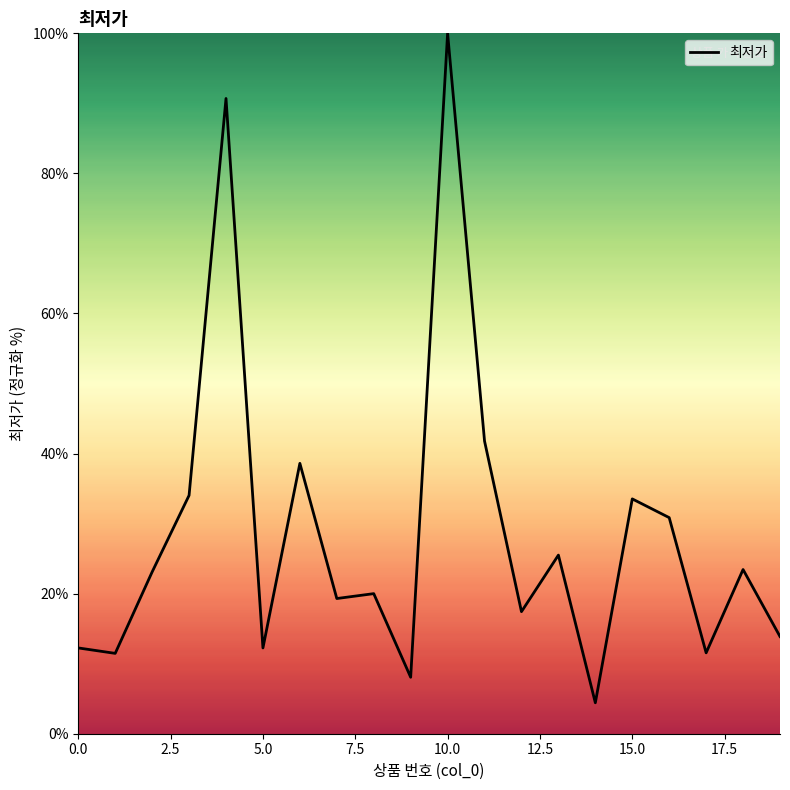

What is the maximum value shown in the chart?

100.0